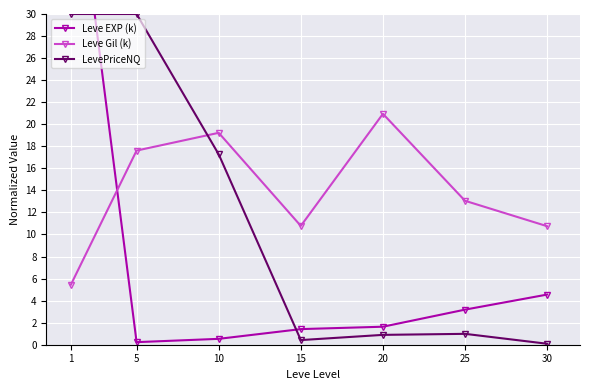

At which category is the sum across all series the highest?

1